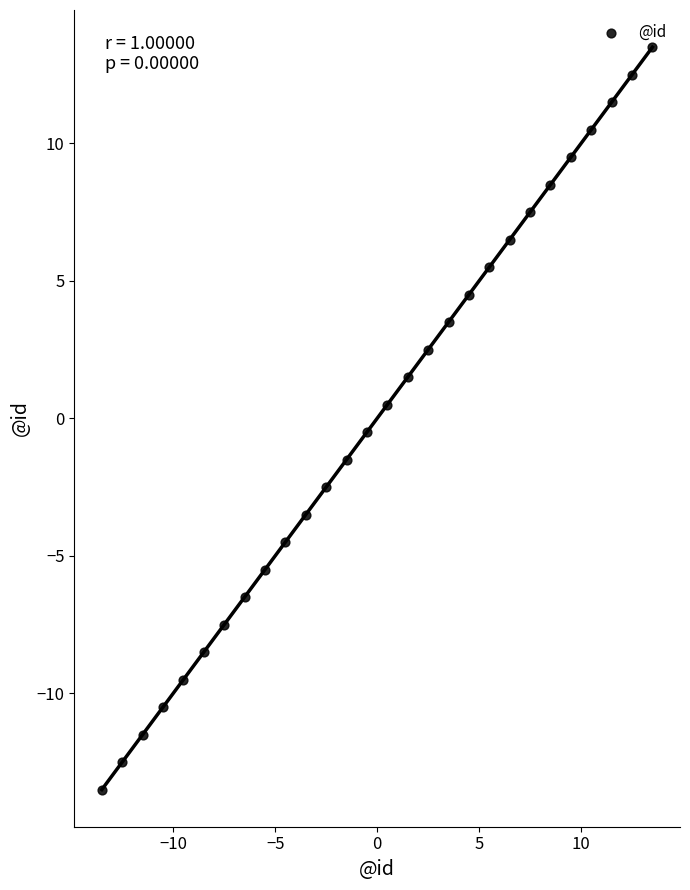

What is the range of Y values (max minus min)?

27.0